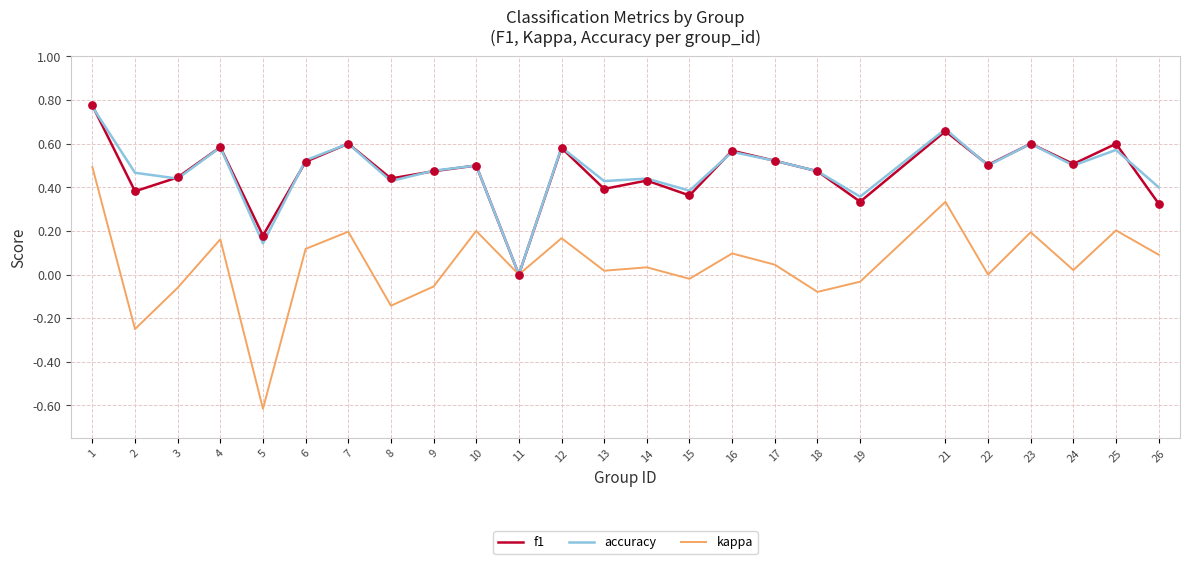

Which series has the widest spread of values?

kappa